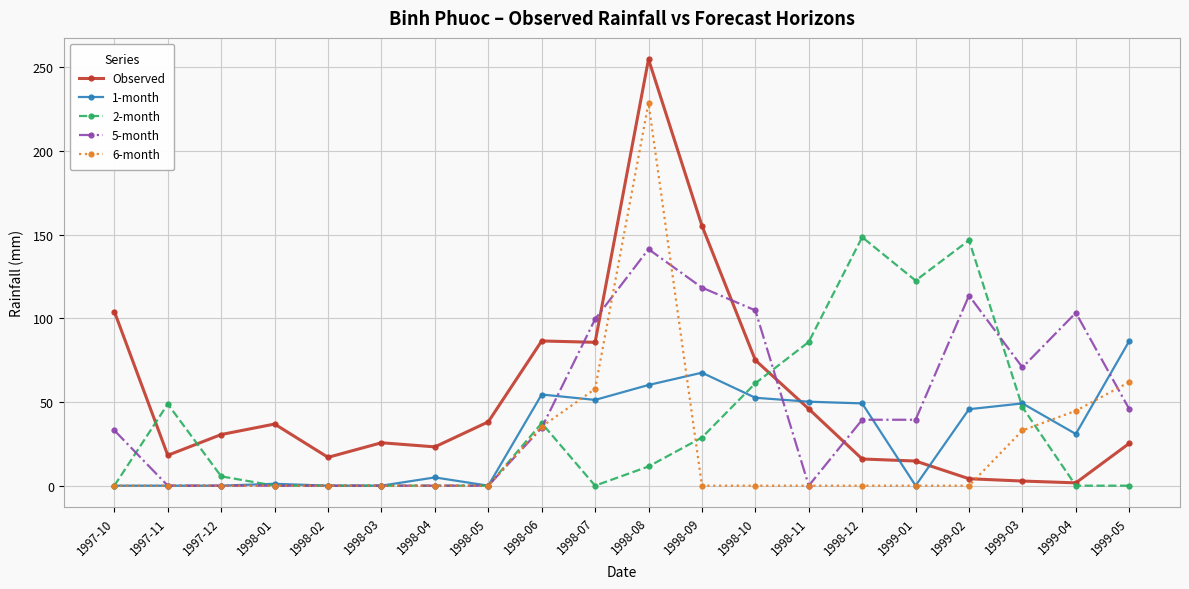

Which series changed the most between 1997-11 and 1998-09?

Observed